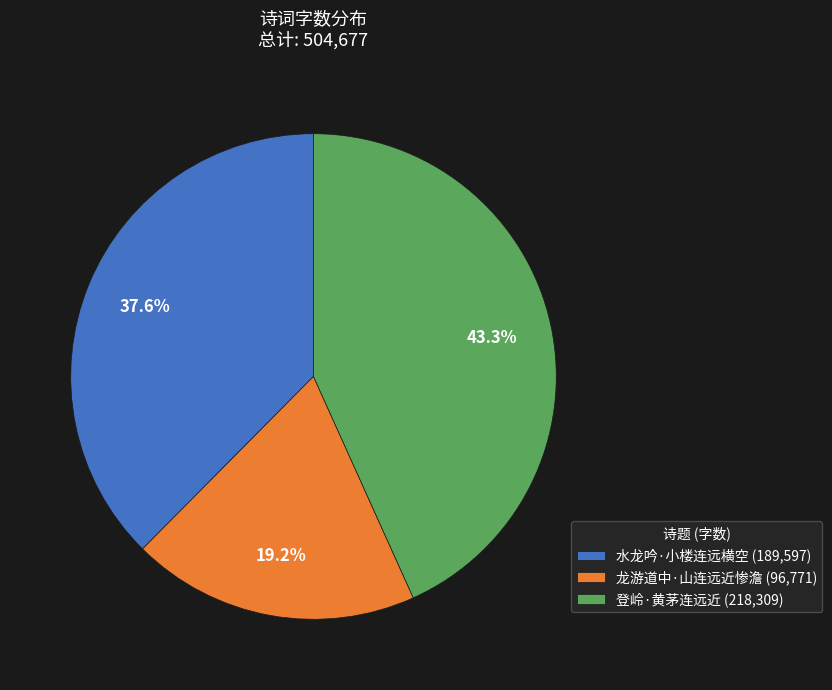

What percentage is NOT represented by 水龙吟·小楼连远横空?

62.4%